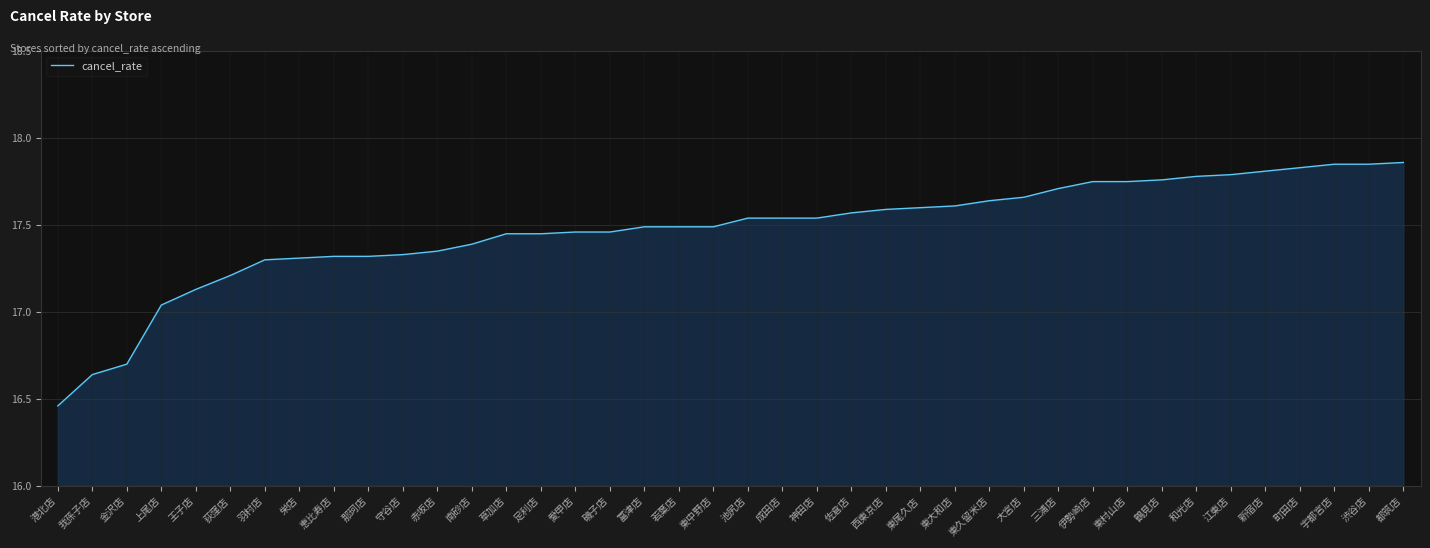

At which category does the chart reach its minimum across all series?

港北店